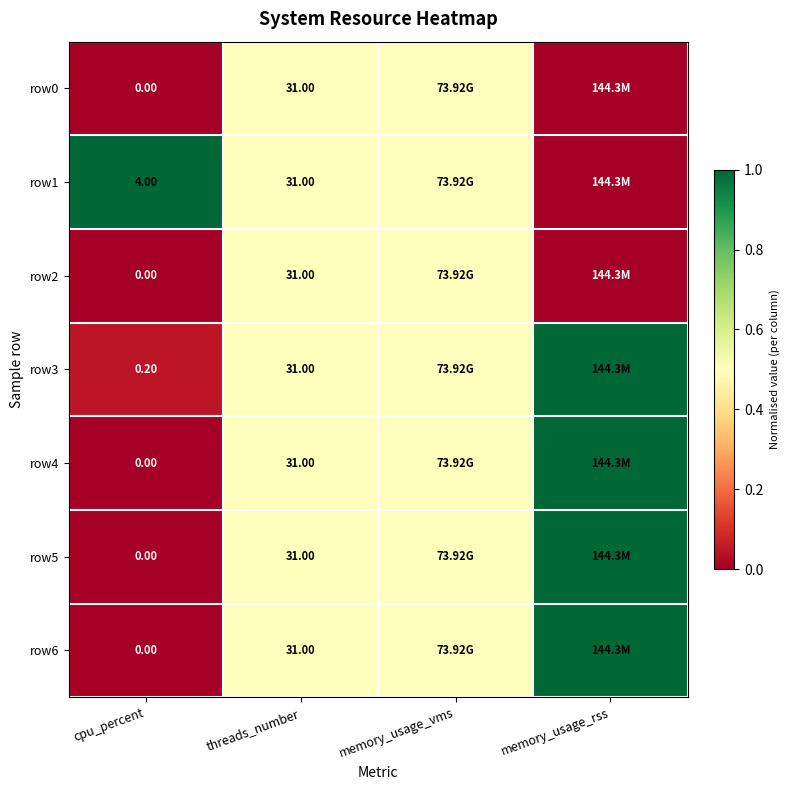

What is the total value across all series at cpu_percent?

4.2